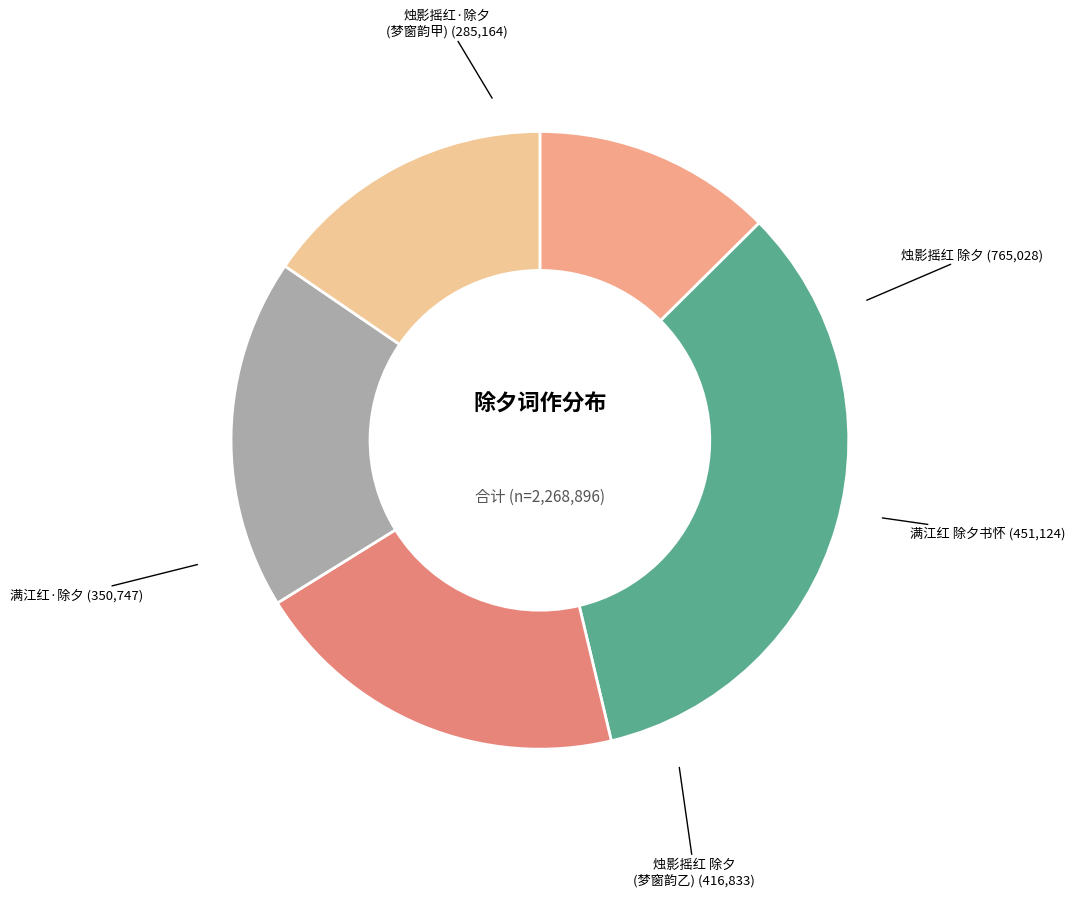

Rank the categories by value from lowest to highest.

烛影摇红·除夕用梦窗元夕微雨韵同声越赋, 满江红·除夕, 烛影摇红 除夕用梦窗元夕微雨韵同声越赋, 满江红 除夕书怀, 烛影摇红 除夕